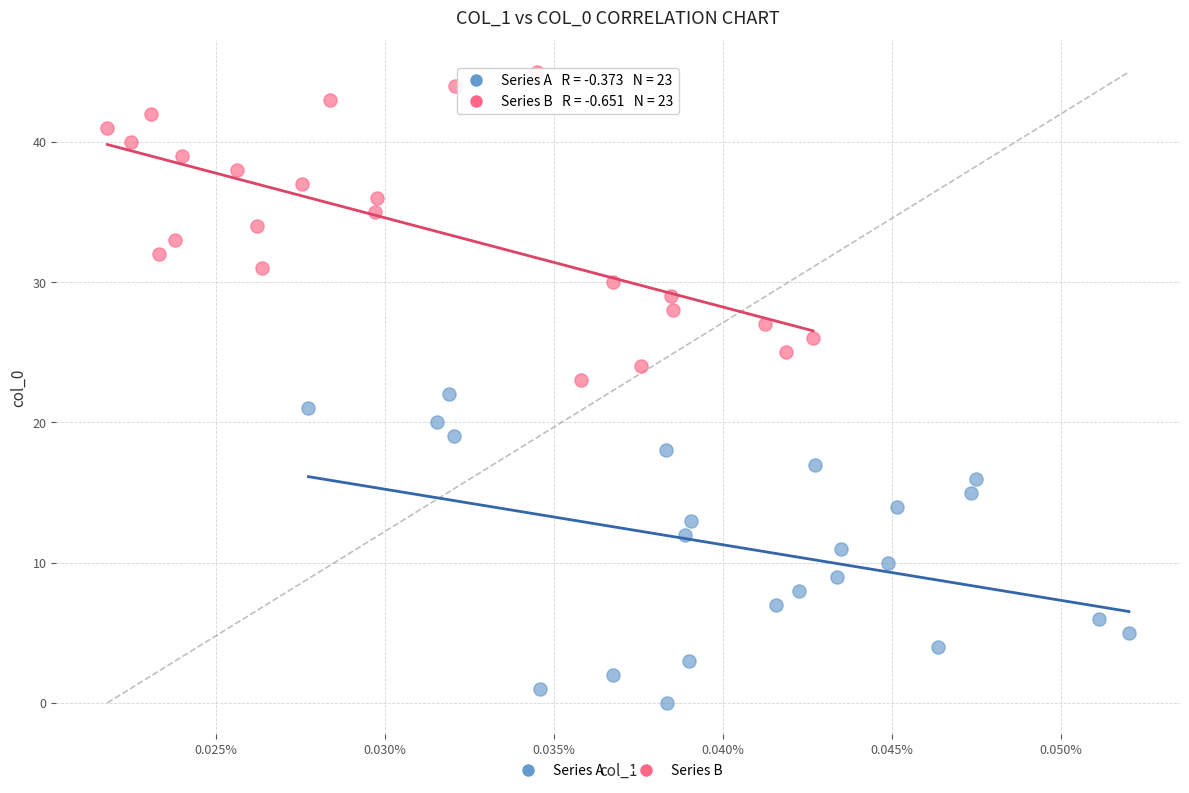

Which series contains the highest Y value?

Series B